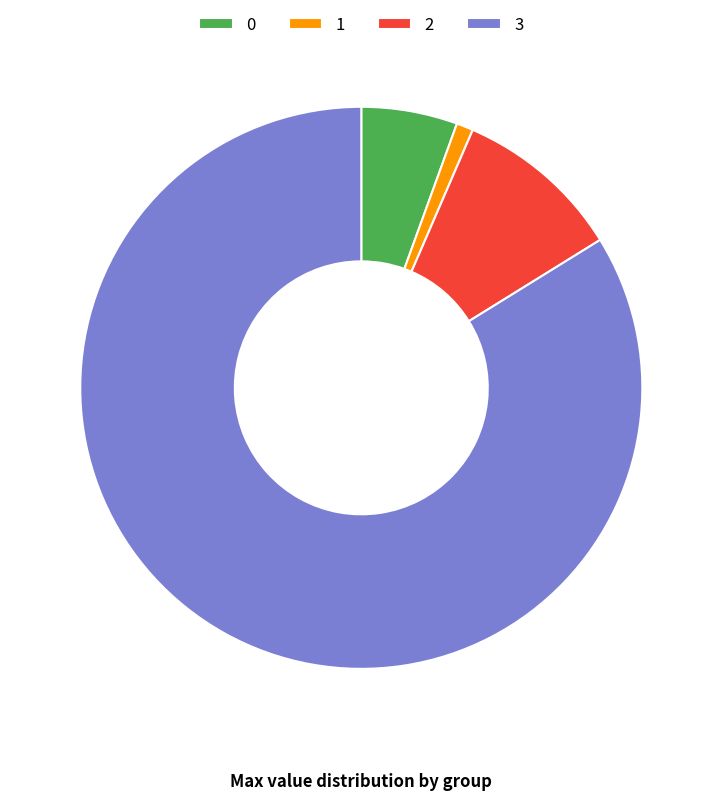

Is the sum of 0 and 2 greater than half?

No